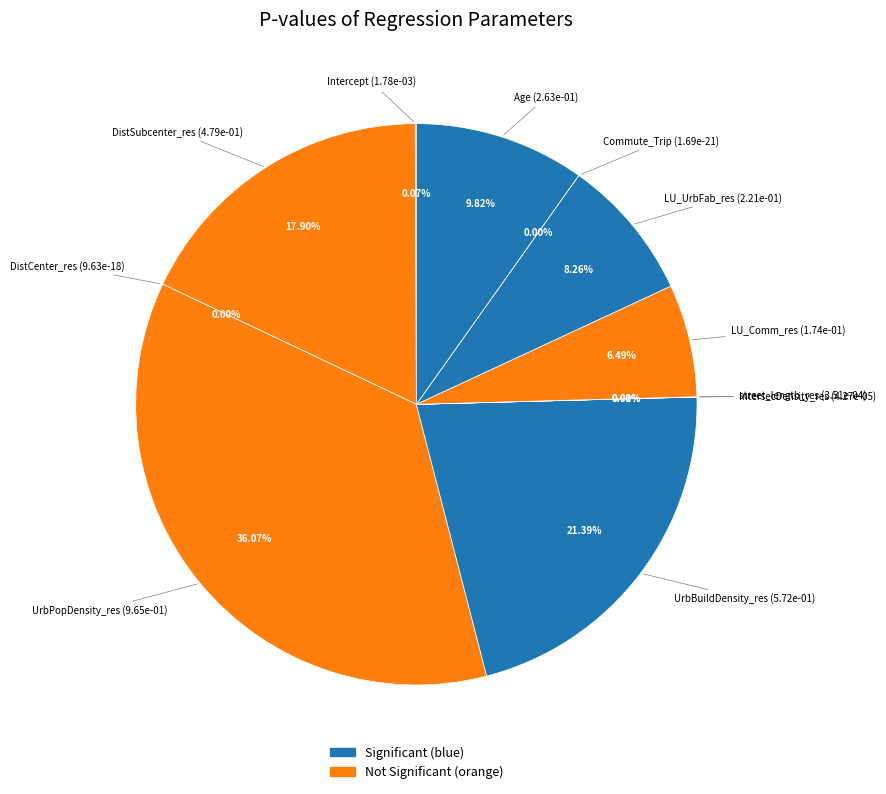

Count the number of slices in the pie.

11